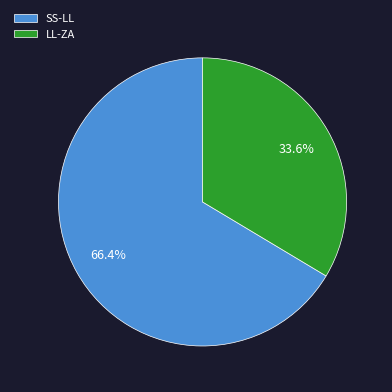

Which category has the biggest portion of the pie?

SS-LL